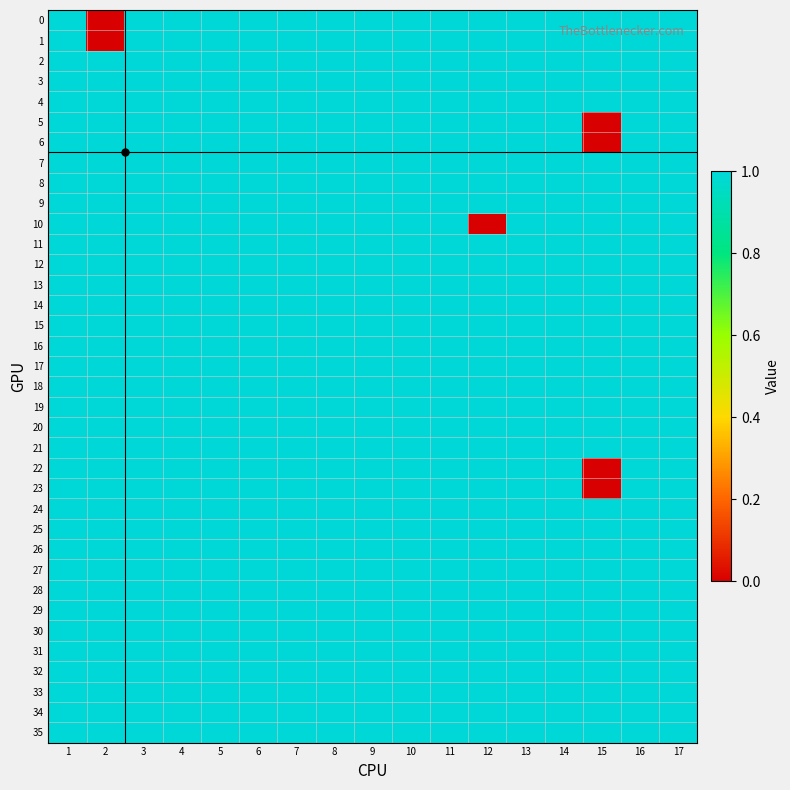

What is the maximum value shown in the chart?

1